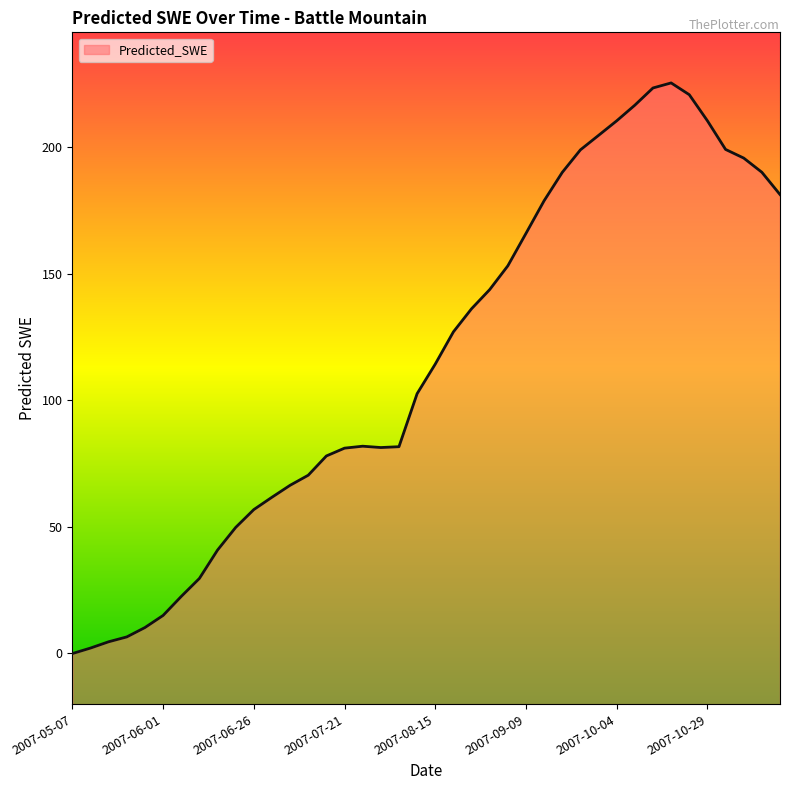

What is the average value?

115.8